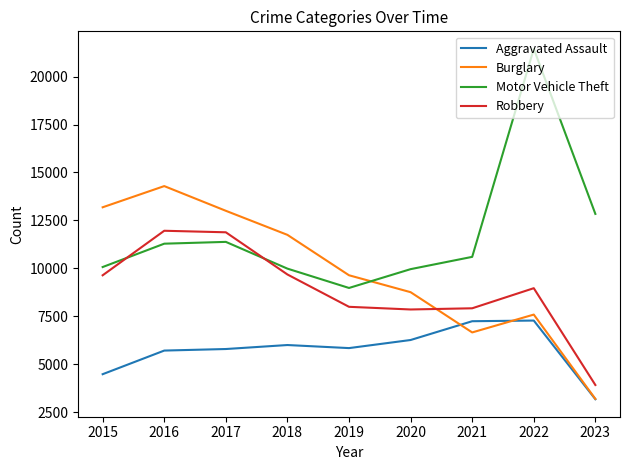

What is the approximate value of Robbery at 2021, to the nearest 50?

7900